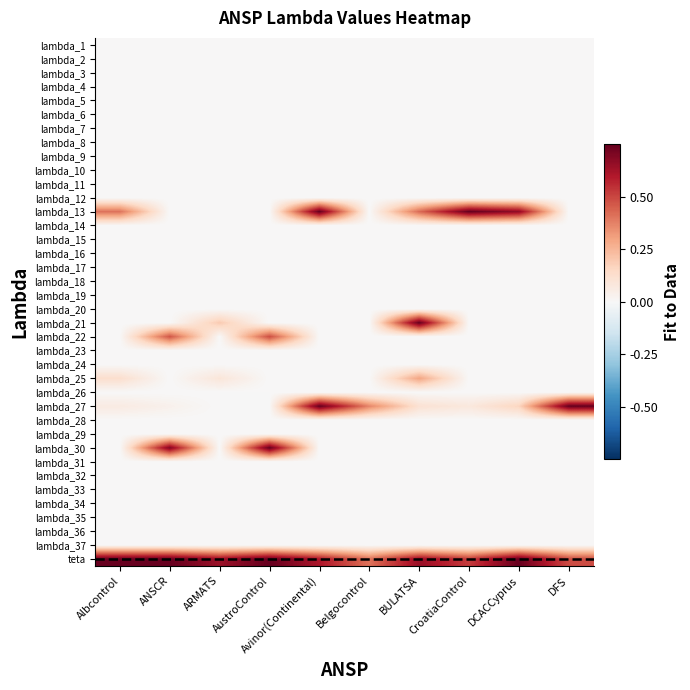

At ANSCR, list the series in order from largest to smallest.

teta, lambda_30, lambda_22, lambda_27, lambda_1, lambda_2, lambda_3, lambda_4, lambda_5, lambda_6, lambda_7, lambda_8, lambda_9, lambda_10, lambda_11, lambda_12, lambda_13, lambda_14, lambda_15, lambda_16, lambda_17, lambda_18, lambda_19, lambda_20, lambda_21, lambda_23, lambda_24, lambda_25, lambda_26, lambda_28, lambda_29, lambda_31, lambda_32, lambda_33, lambda_34, lambda_35, lambda_36, lambda_37